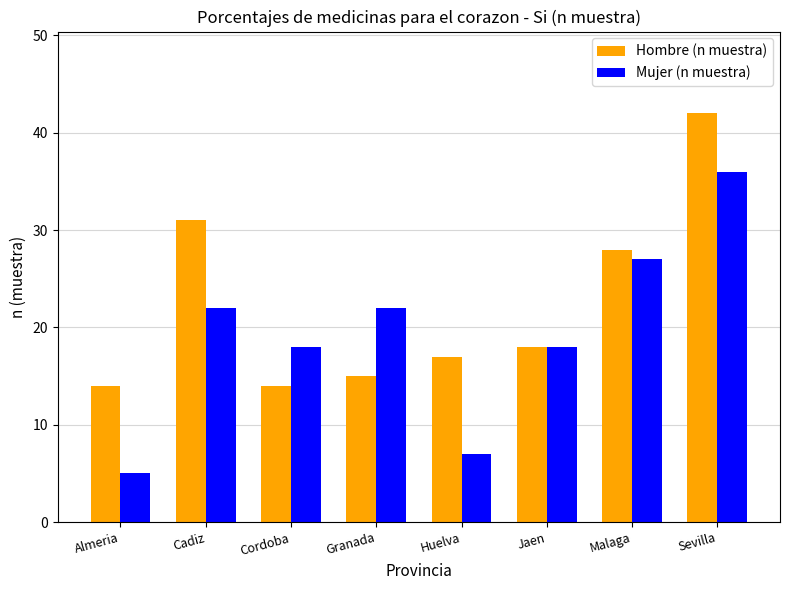

How many data points in Mujer (n muestra) are less than 22?

4